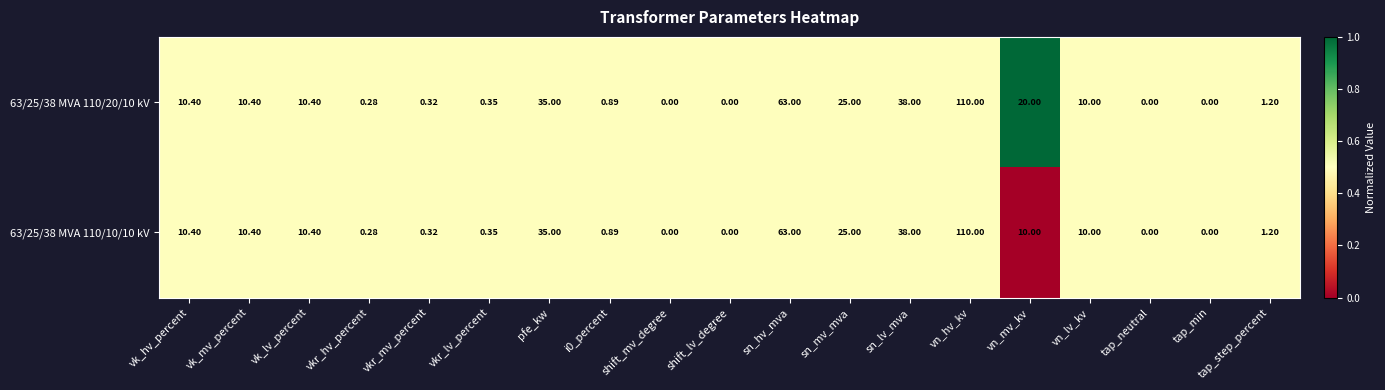

At which category is the sum across all series the highest?

vn_hv_kv